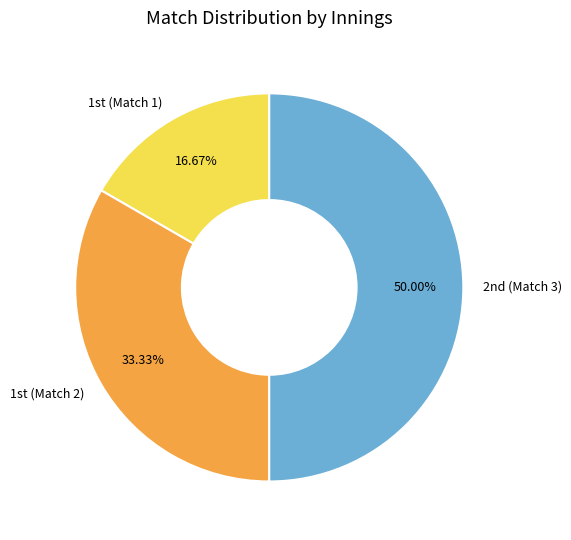

Rank the categories by value from lowest to highest.

1st (Match 1), 1st (Match 2), 2nd (Match 3)